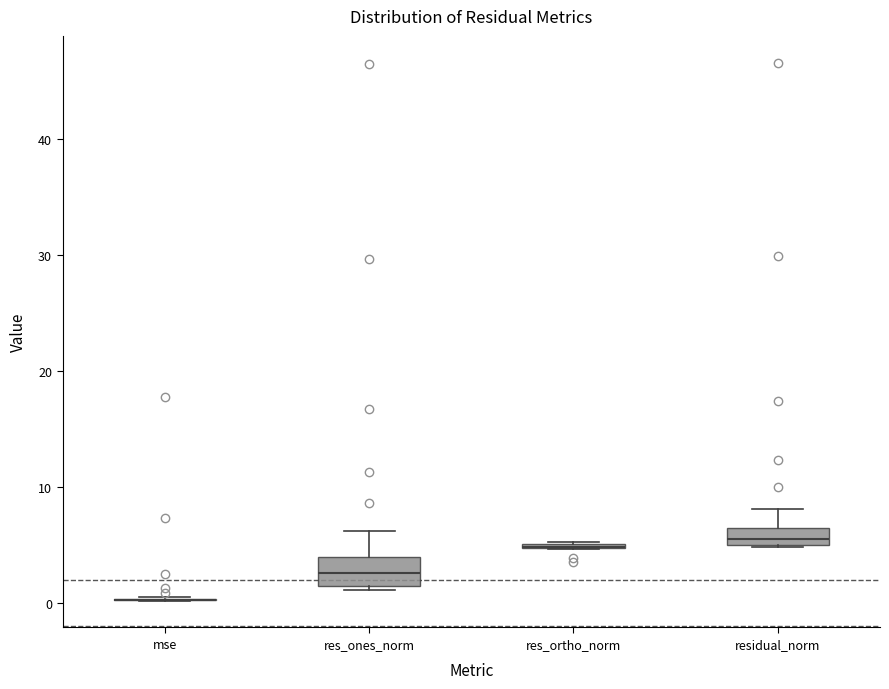

Reading left to right, transcribe this box plot: for each box, give where its median line is, the range the box spans, and where its two whiskers end, as read against the y-axis. The values are not printed on the chart, so give them approximately, as read against the axis.

mse: box collapsed to a line at 0, whiskers 0 to 1
res_ones_norm: median 3, box 1 to 4, whiskers 1 (just below the box's lower edge) to 6
res_ortho_norm: box collapsed to a line at 5, whiskers 5 to 5
residual_norm: median 5 (just above the box's lower edge), box 5 to 6, whiskers 5 to 8